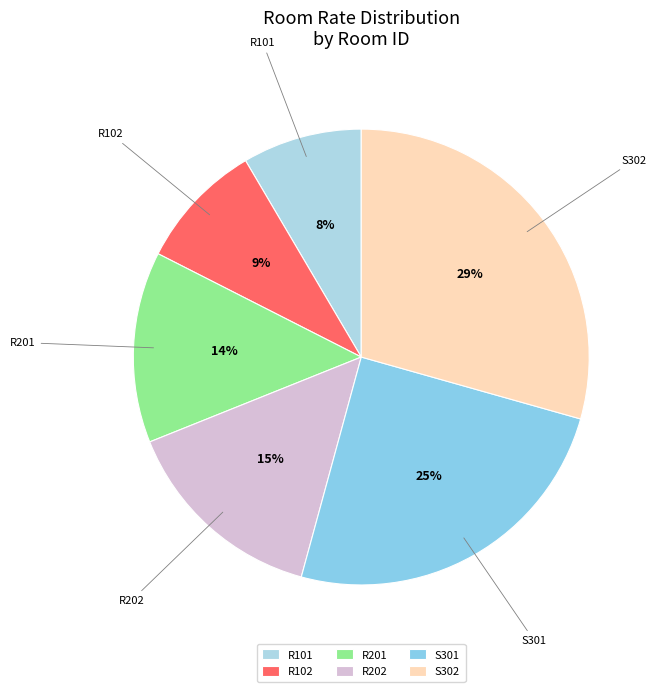

The S302 slice represents 29% of the pie. True or false?

True